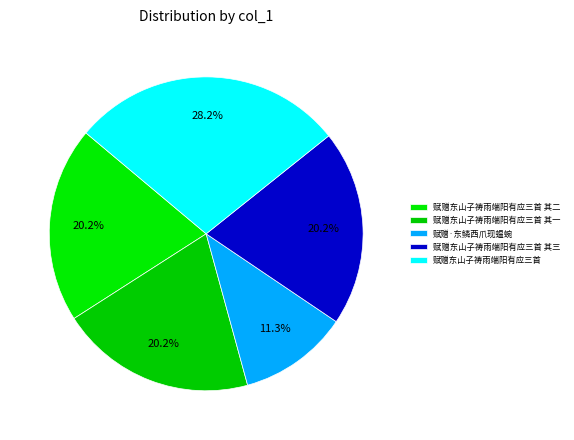

What is the largest slice in the pie chart?

赋赠东山子祷雨端阳有应三首